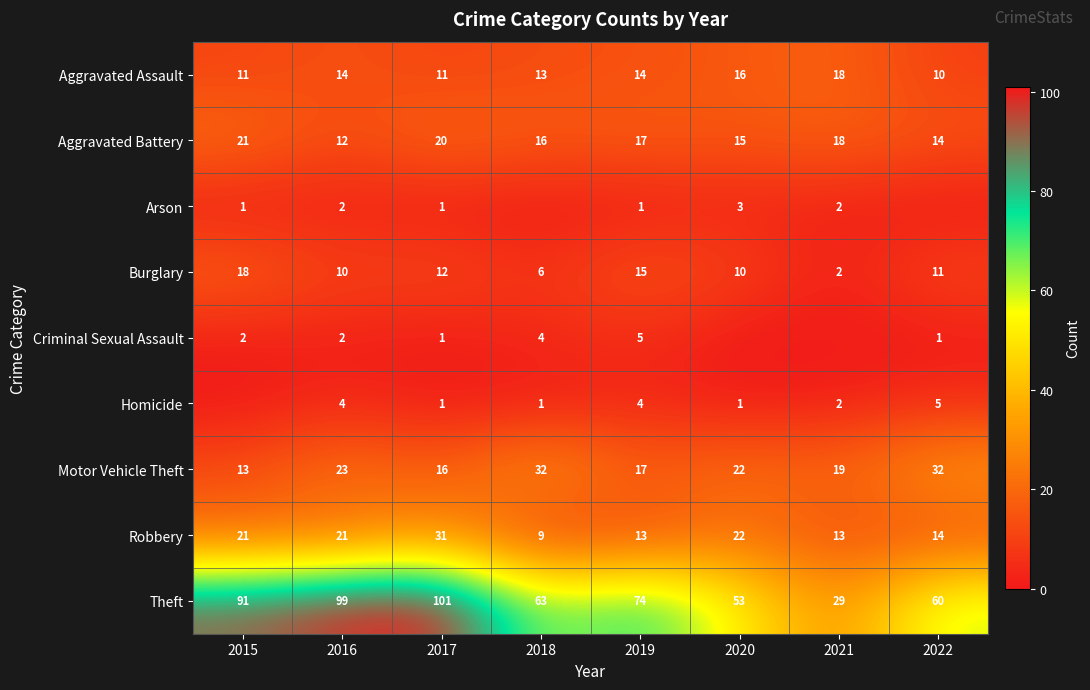

The Burglary series shows 12 at 2017. True or false?

True